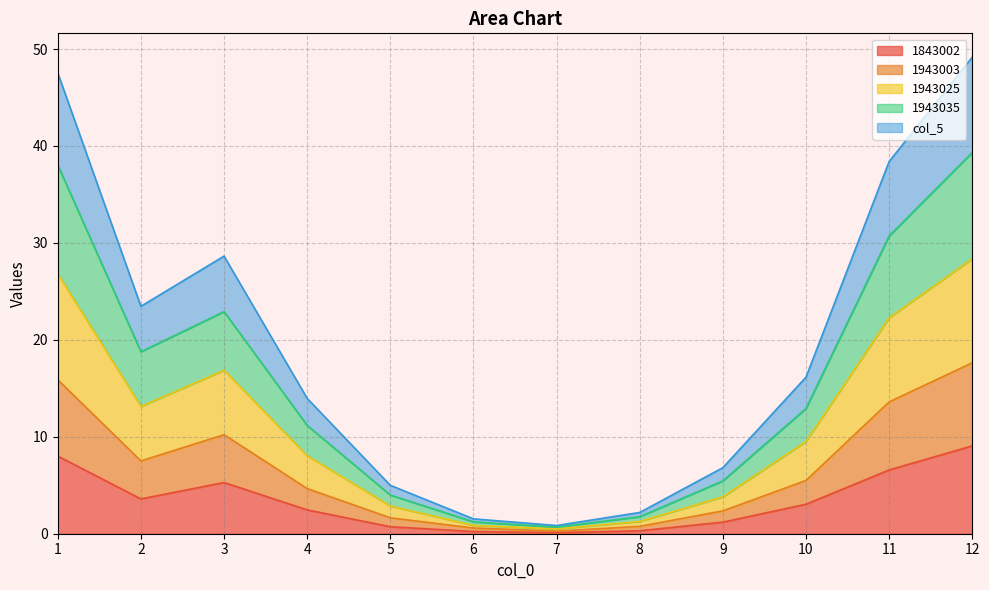

At which category does 1943025 reach its first local peak?

3